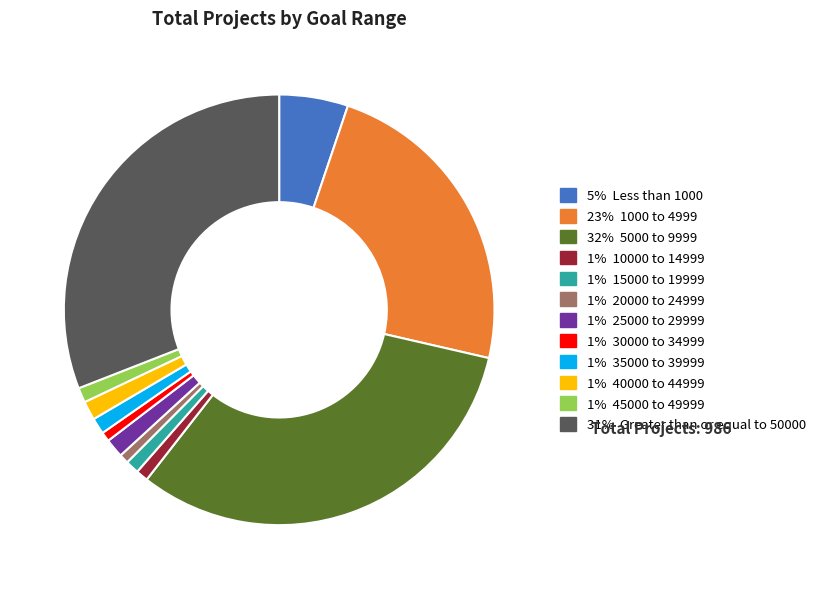

Is there a majority slice in this chart?

No